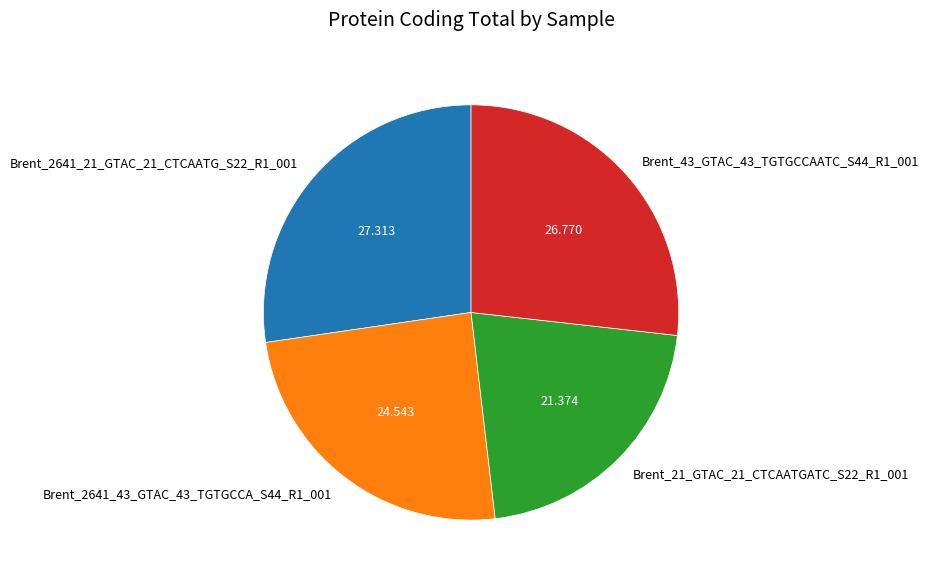

Combined, do Brent_2641_21_GTAC_21_CTCAATG_S22_R1_001 and Brent_43_GTAC_43_TGTGCCAATC_S44_R1_001 account for over 50%?

Yes